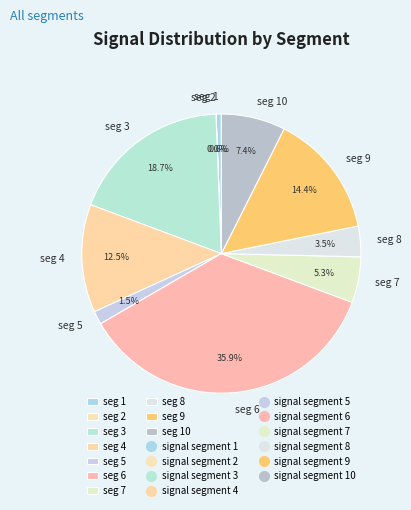

Which slice is the largest?

seg 6